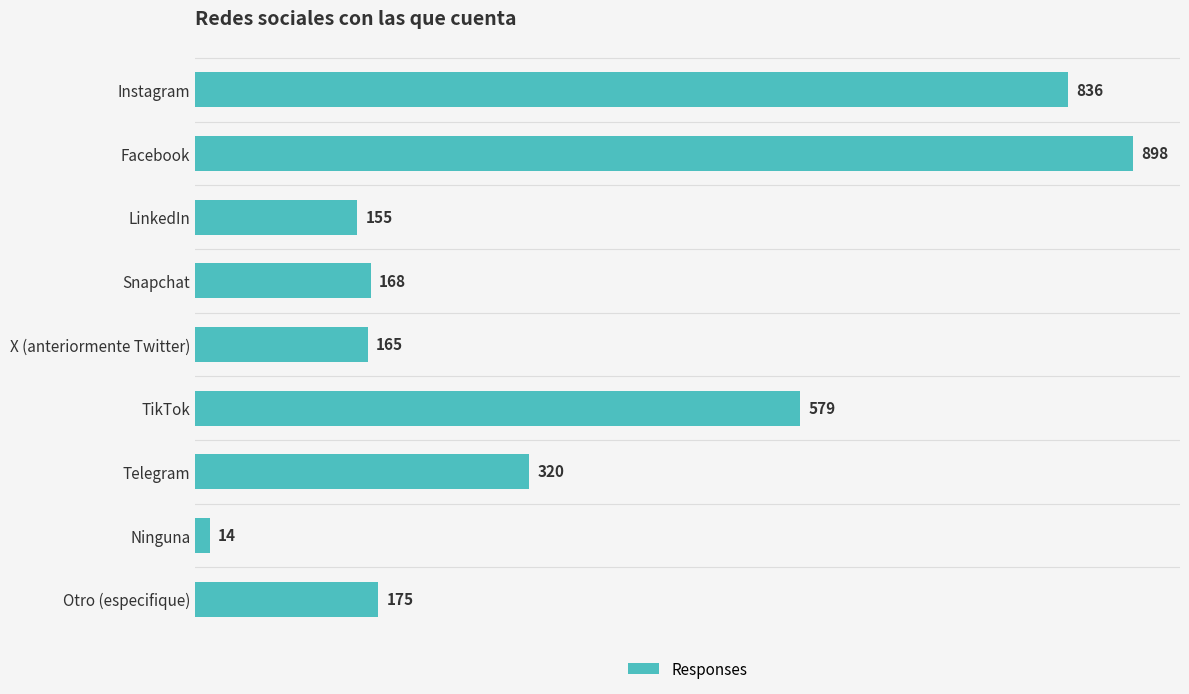

Reading bottom to top, list all the values displayed in this chart.

175	14	320	579	165	168	155	898	836